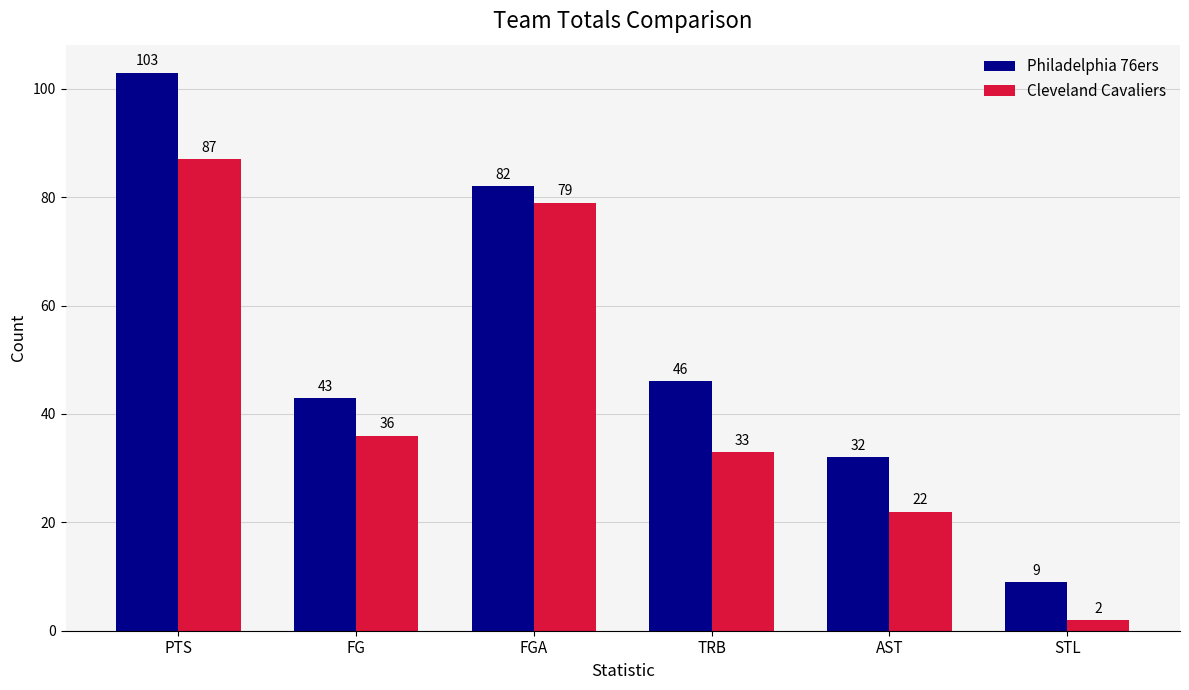

What is the total value across all series at AST?

54